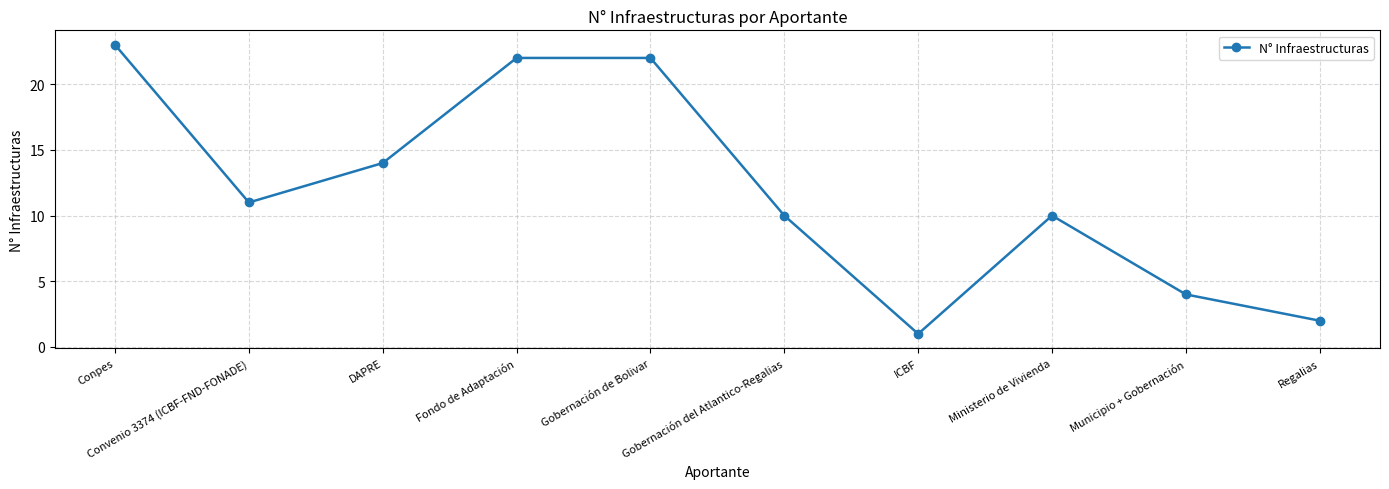

What is the greatest value displayed?

23